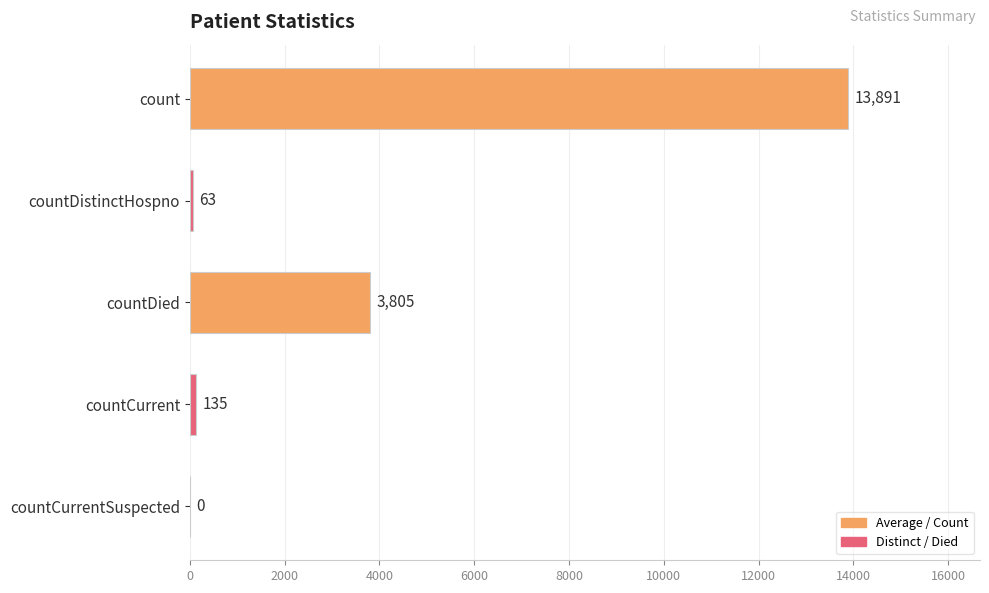

What is the change in value from countCurrent to countCurrentSuspected?

-135